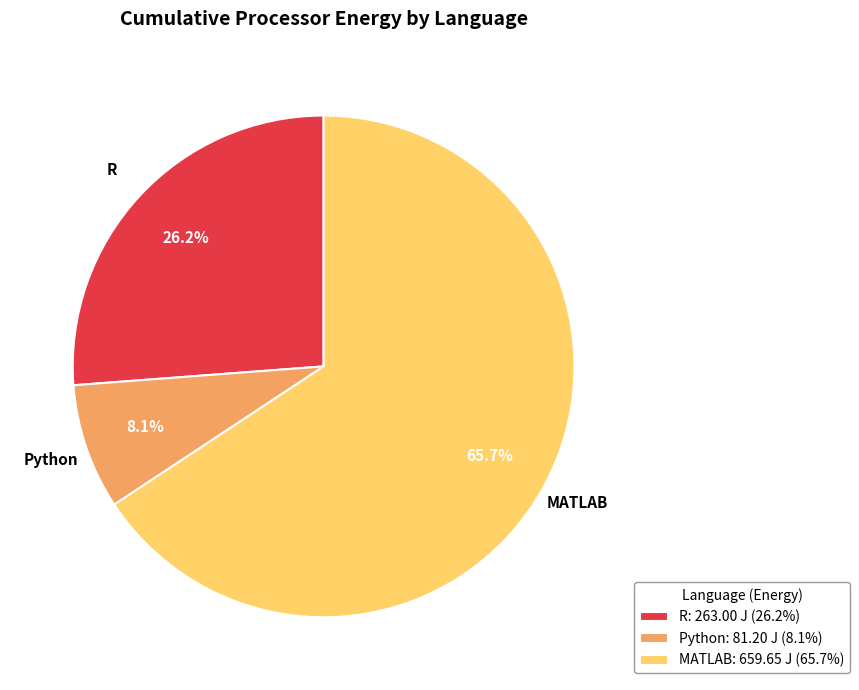

To the nearest percent, what percentage of the pie is MATLAB?

66%